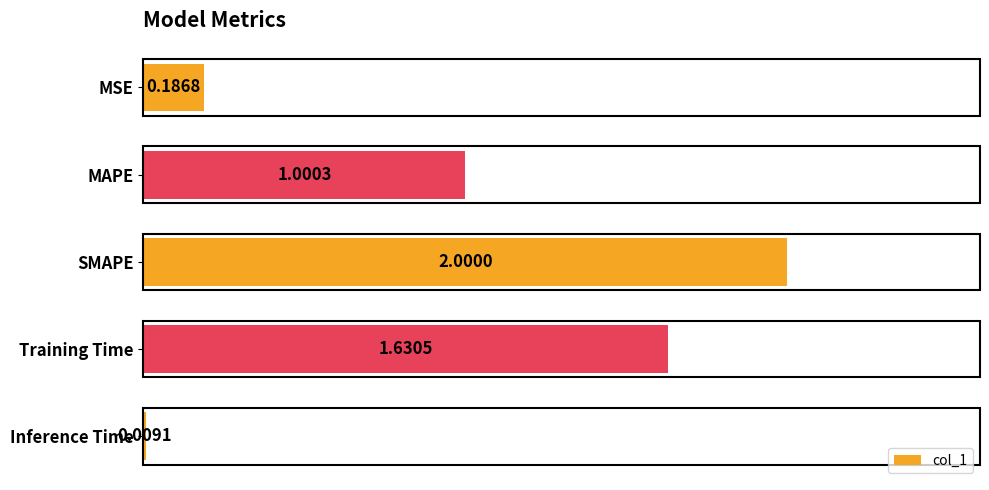

What is the label of the 5th bar from the bottom?

MSE